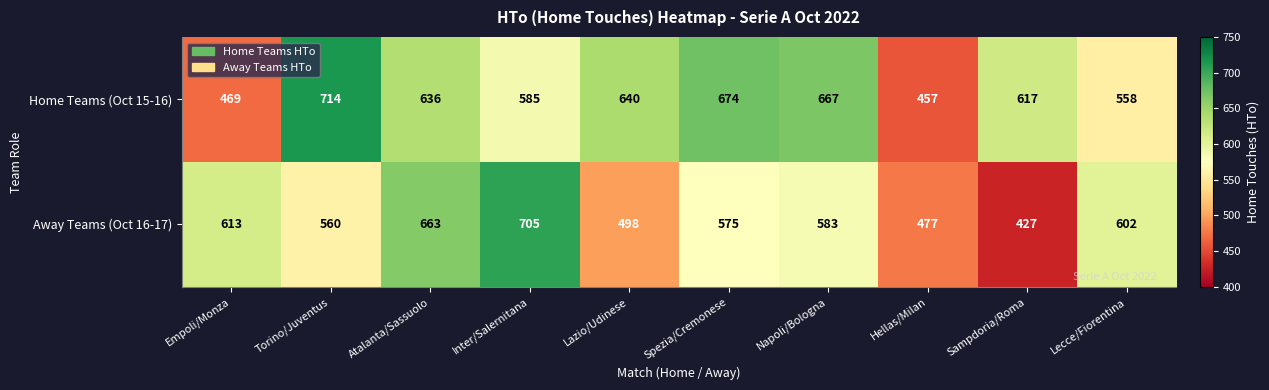

Reading left to right, list all the values displayed in this chart.

Home Teams (Oct 15-16): 469	714	636	585	640	674	667	457	617	558
Away Teams (Oct 16-17): 613	560	663	705	498	575	583	477	427	602